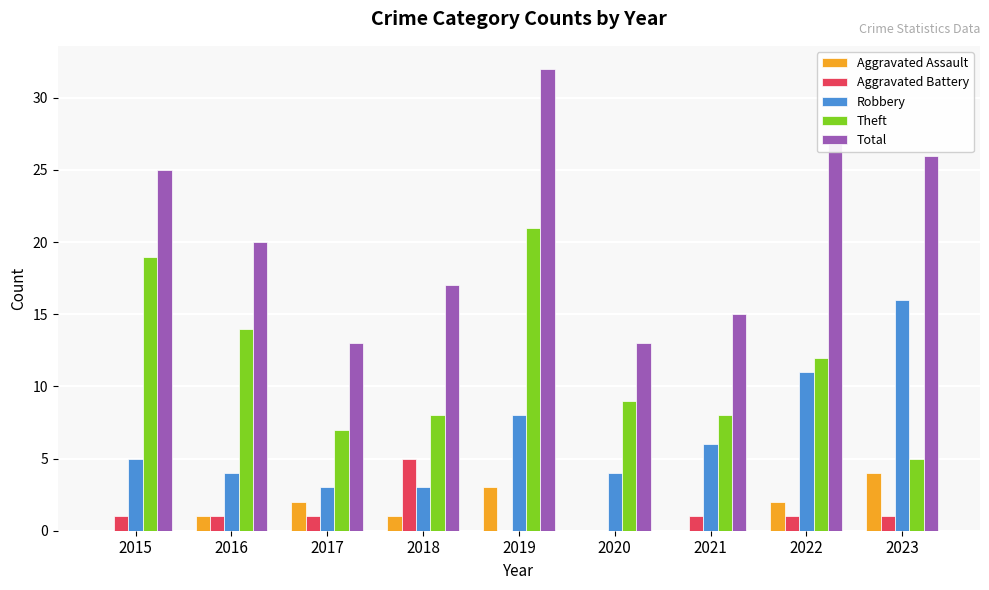

Which series has the largest total across all categories?

Total